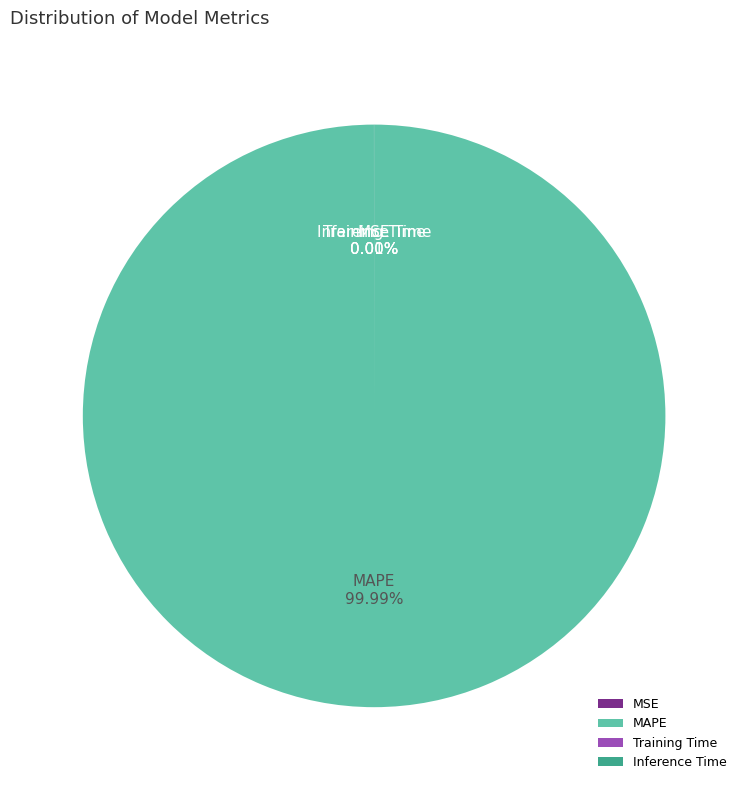

Combined, what portion of the pie is MAPE and Inference Time?

100.0%